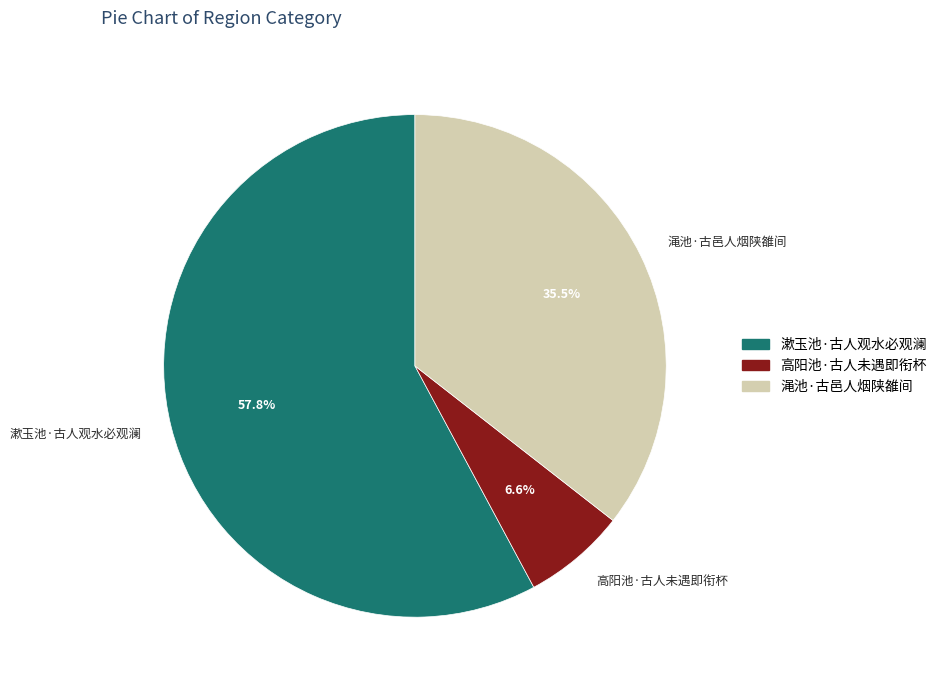

Which has a higher value, 高阳池·古人未遇即衔杯 or 渑池·古邑人烟陕雒间?

渑池·古邑人烟陕雒间